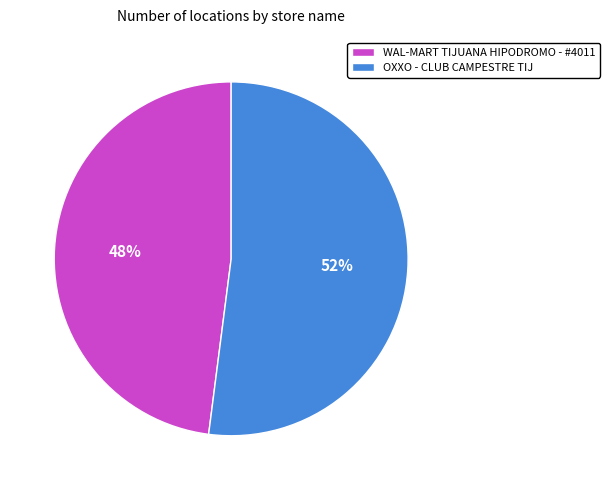

Is it true that OXXO - CLUB CAMPESTRE TIJ is 52% of the pie?

True